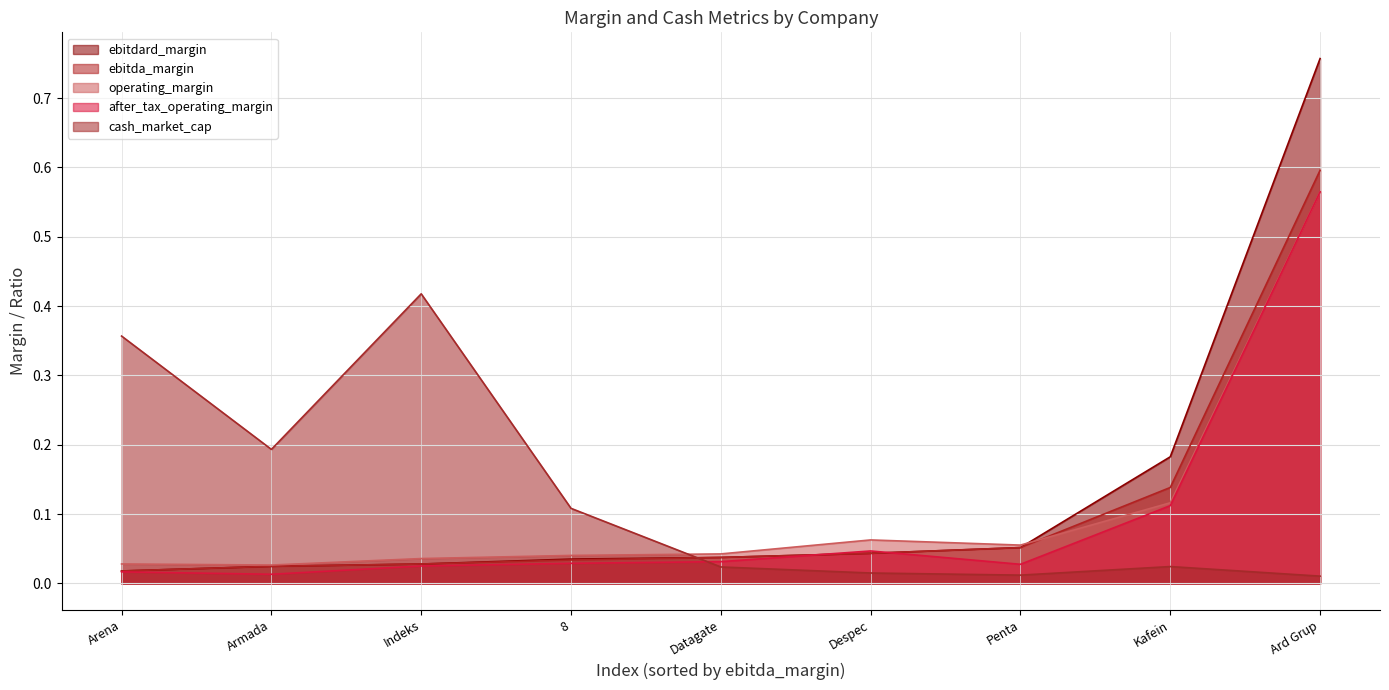

At which category does the chart reach its peak across all series?

Ard Grup